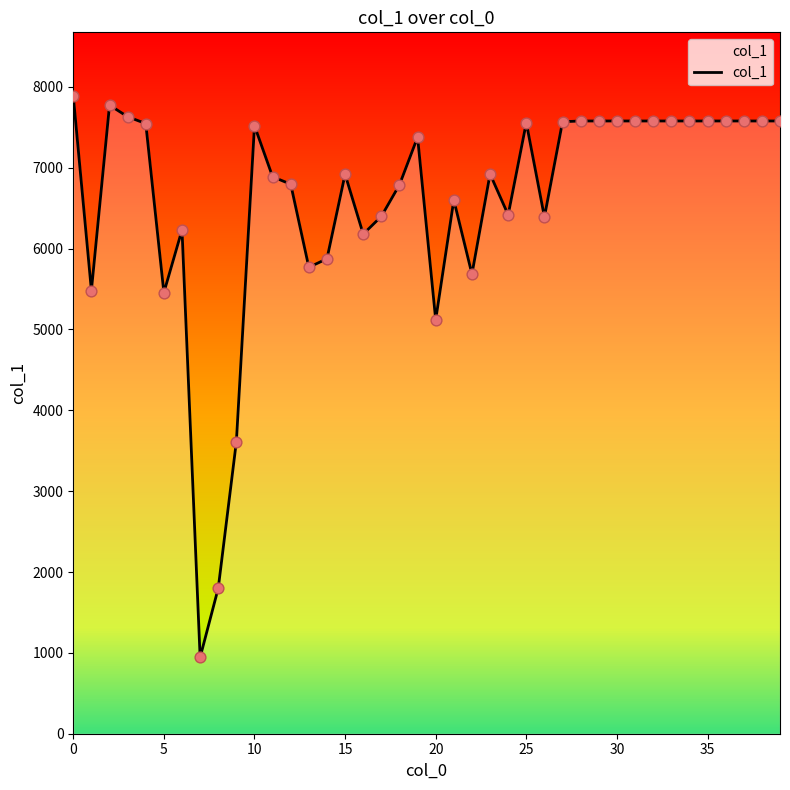

What is the smallest value displayed?

944